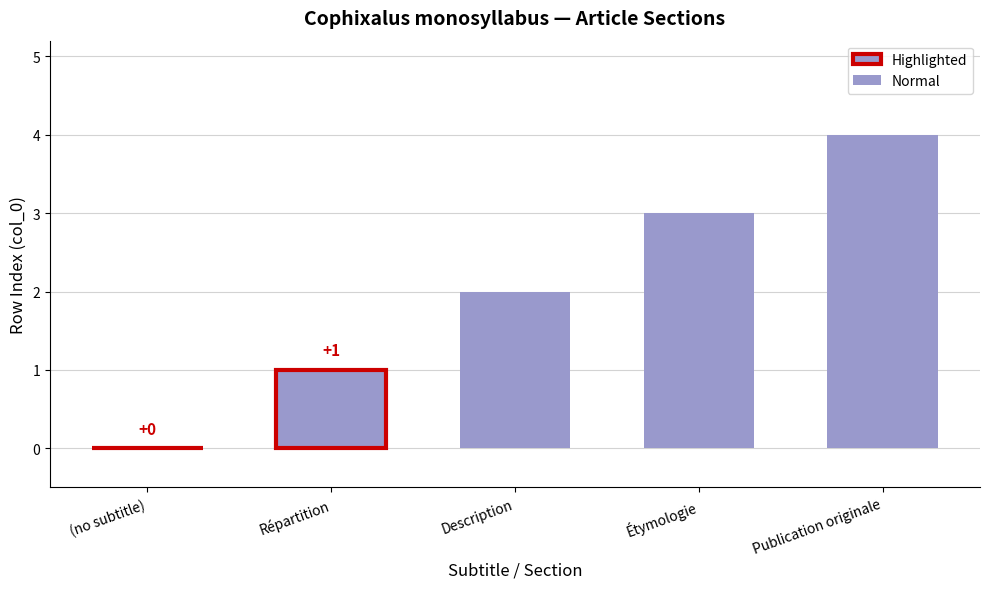

List the labels in order of value, largest first.

Publication originale, Étymologie, Description, Répartition, (no subtitle)